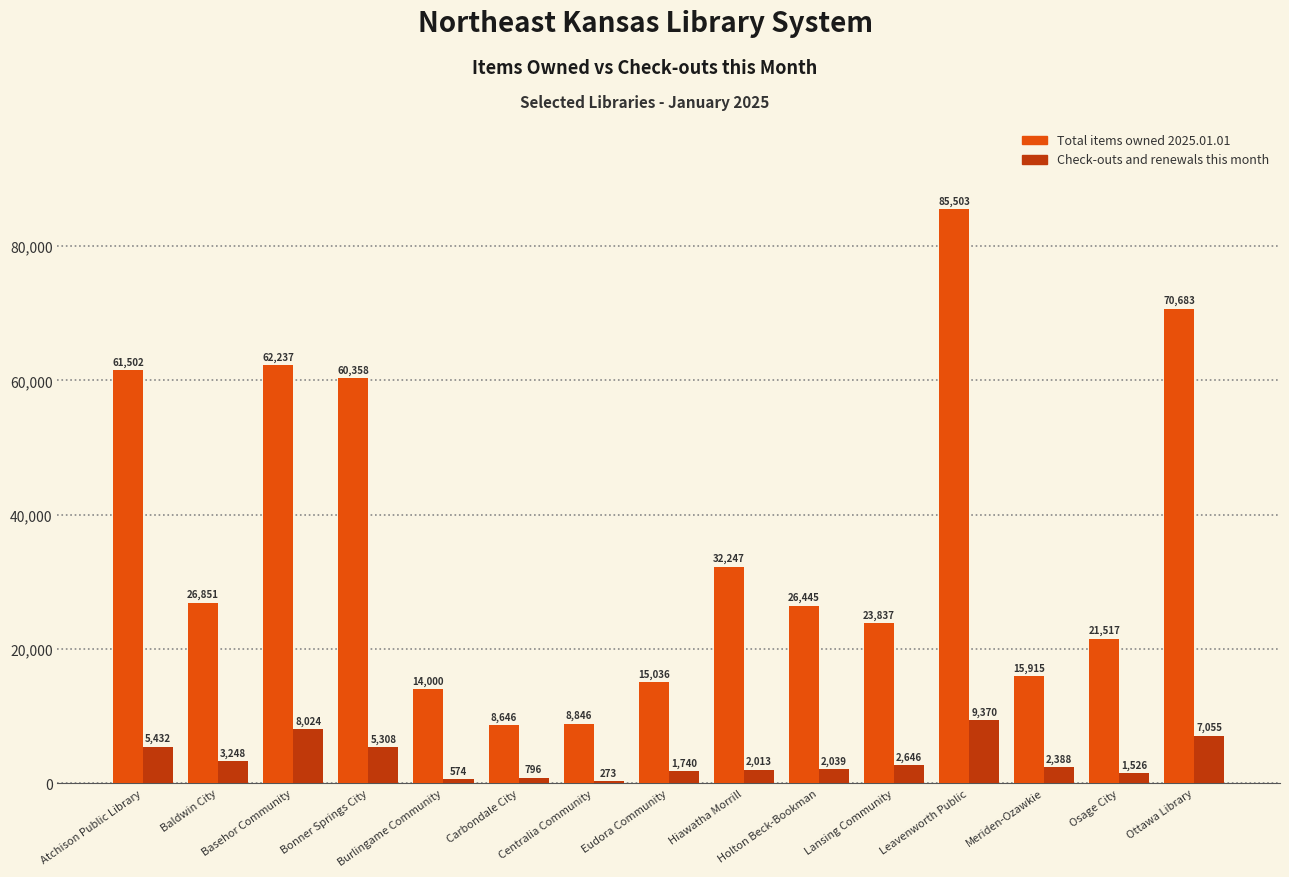

What is the total value across all series at Carbondale City?

9442